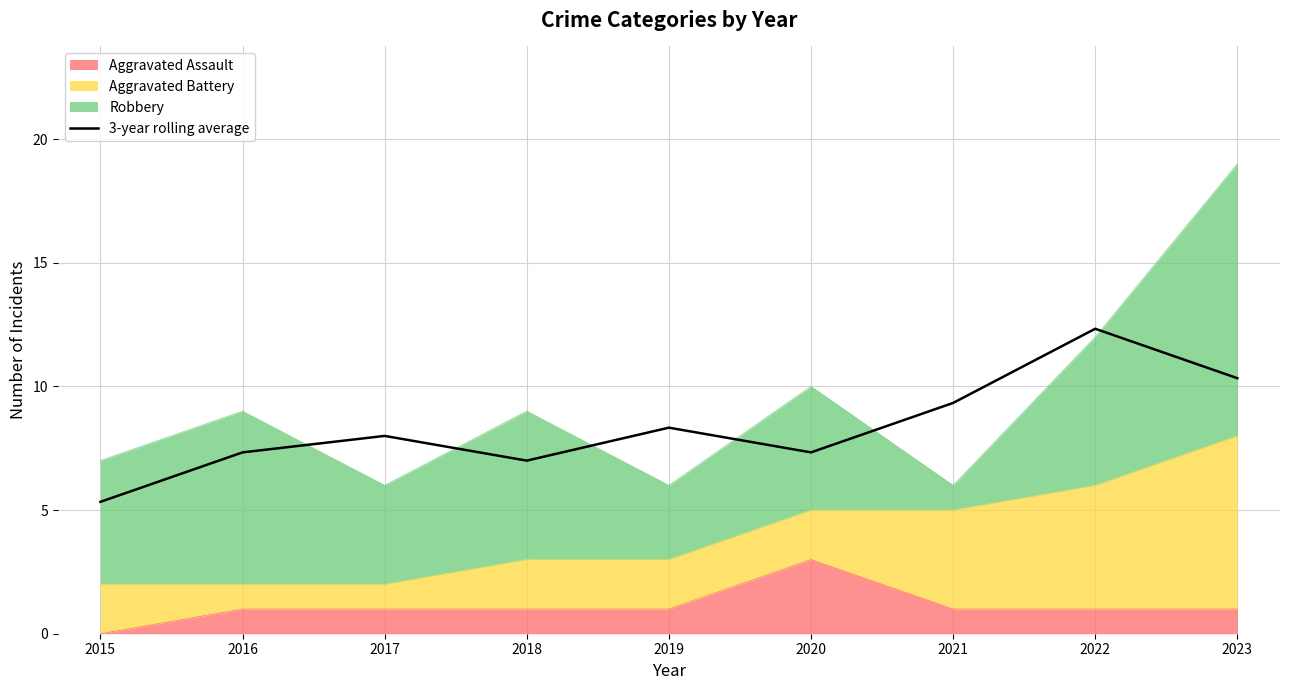

What is the ratio of the value at 2016 to the value at 2021?

0.8